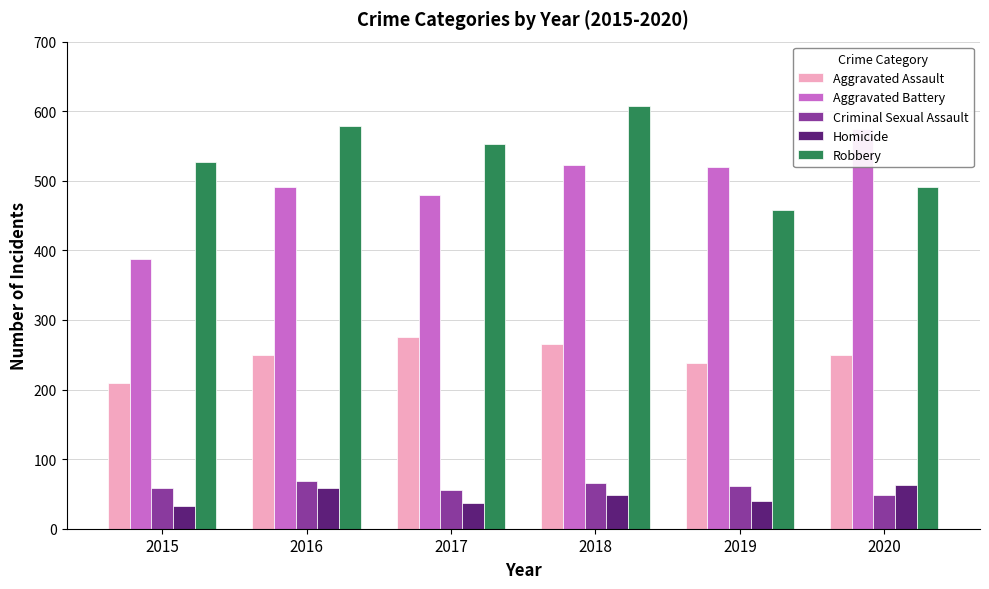

What is the minimum value shown in the chart?

32